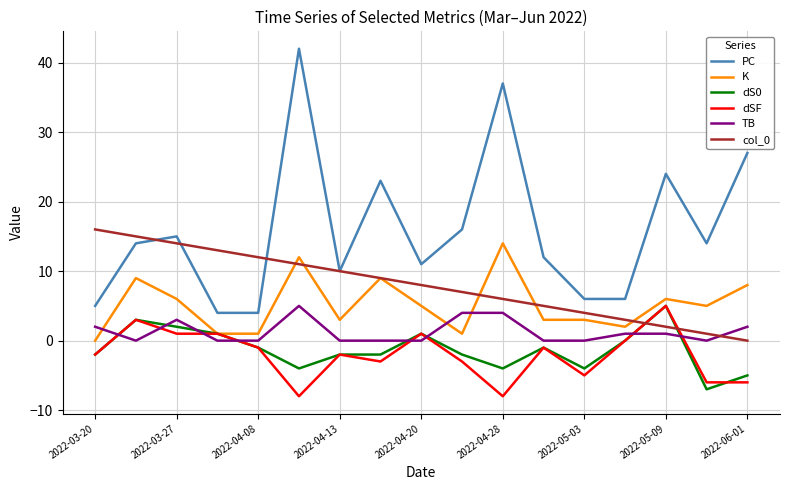

What is the smallest value displayed?

-8